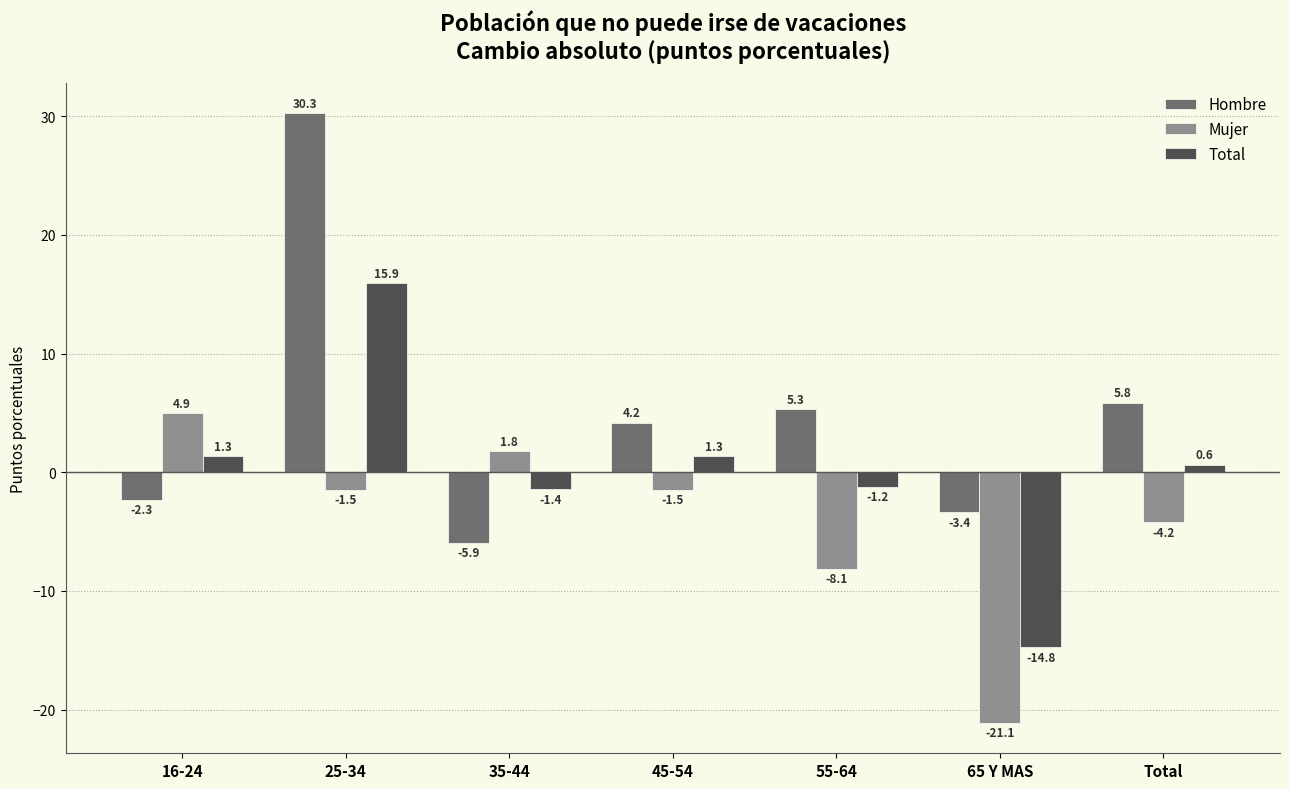

Reading right to left, what are all the values shown in this chart?

Hombre: 5.8	-3.4	5.3	4.2	-5.9	30.3	-2.3
Mujer: -4.2	-21.1	-8.1	-1.5	1.8	-1.5	4.9
Total: 0.6	-14.8	-1.2	1.3	-1.4	15.9	1.3